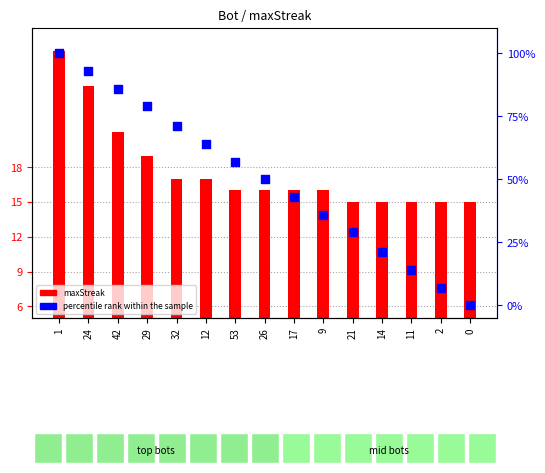

Is the value of percentile rank within the sample at 26 greater than the value of maxStreak at 12?

Yes